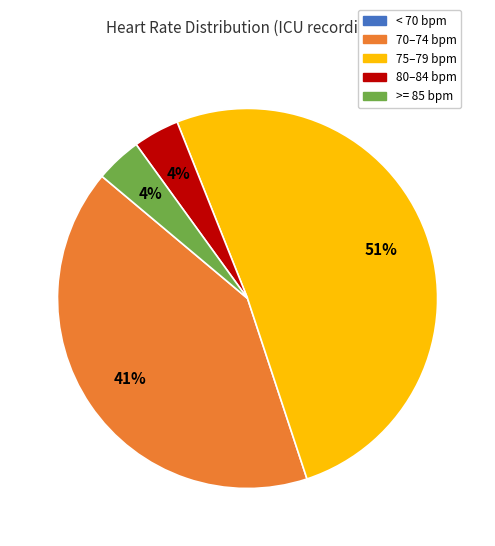

Which has a higher value, 70–74 bpm or 80–84 bpm?

70–74 bpm